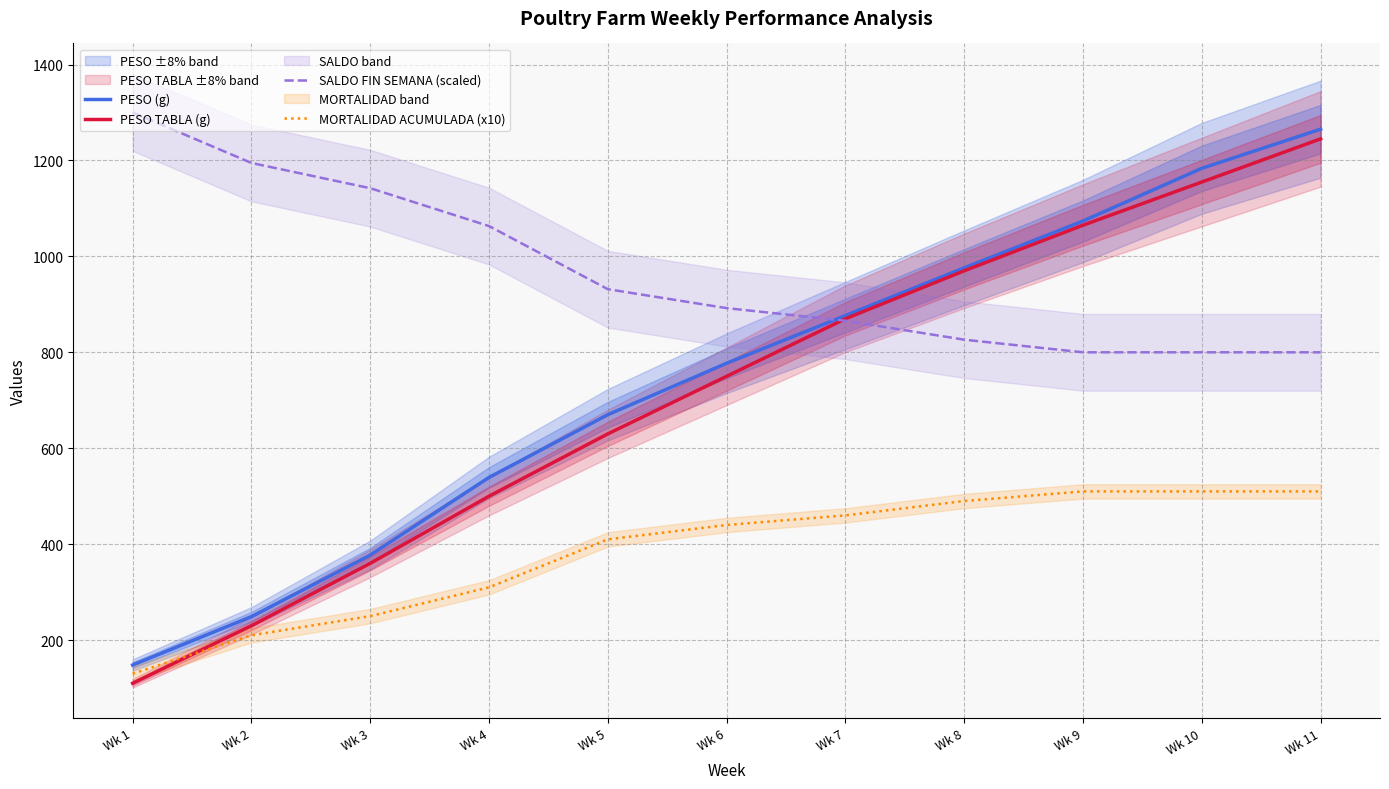

What is the smallest value displayed?

110.0